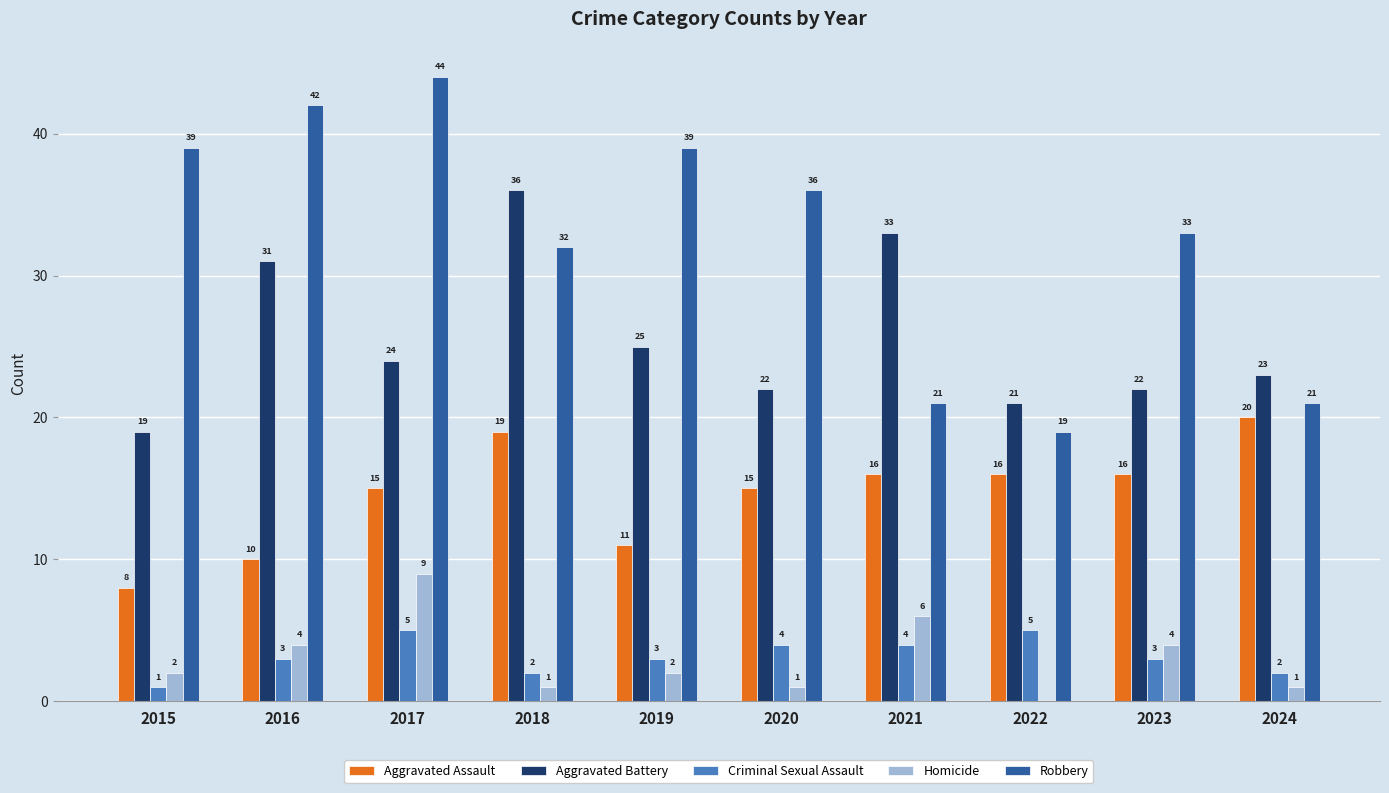

Which series has the largest range (max minus min)?

Robbery